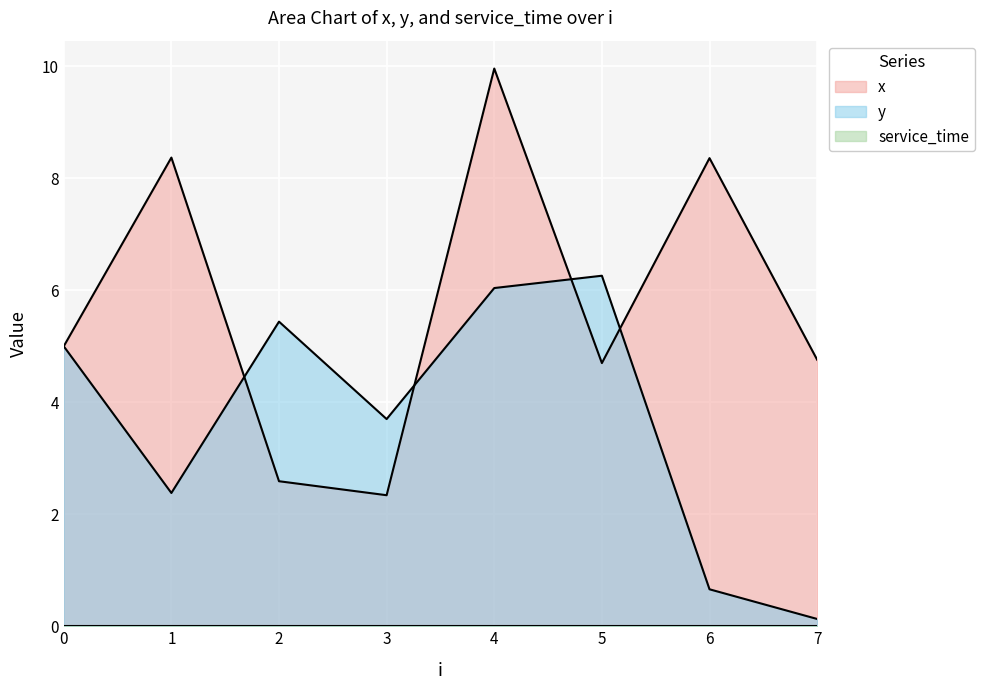

Reading left to right, what are all the values shown in this chart?

x: 5.0	8.4	2.6	2.3	10.0	4.7	8.4	4.8
y: 5.0	2.4	5.4	3.7	6.0	6.3	0.7	0.1